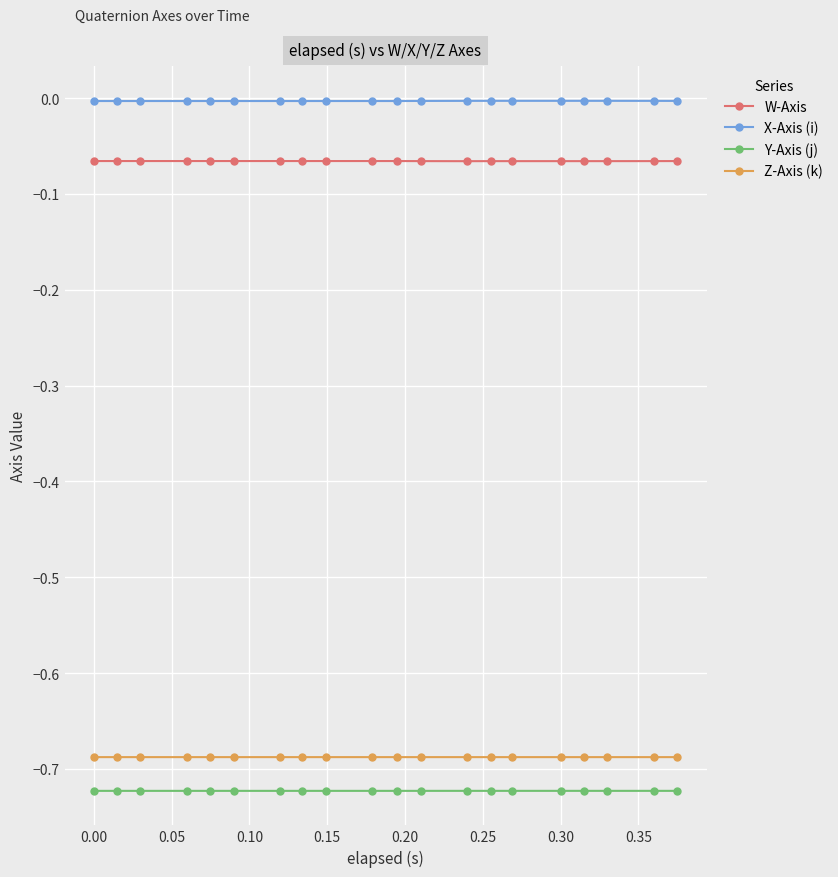

True or false: Y-Axis (j) and X-Axis (i) cross at least once.

False